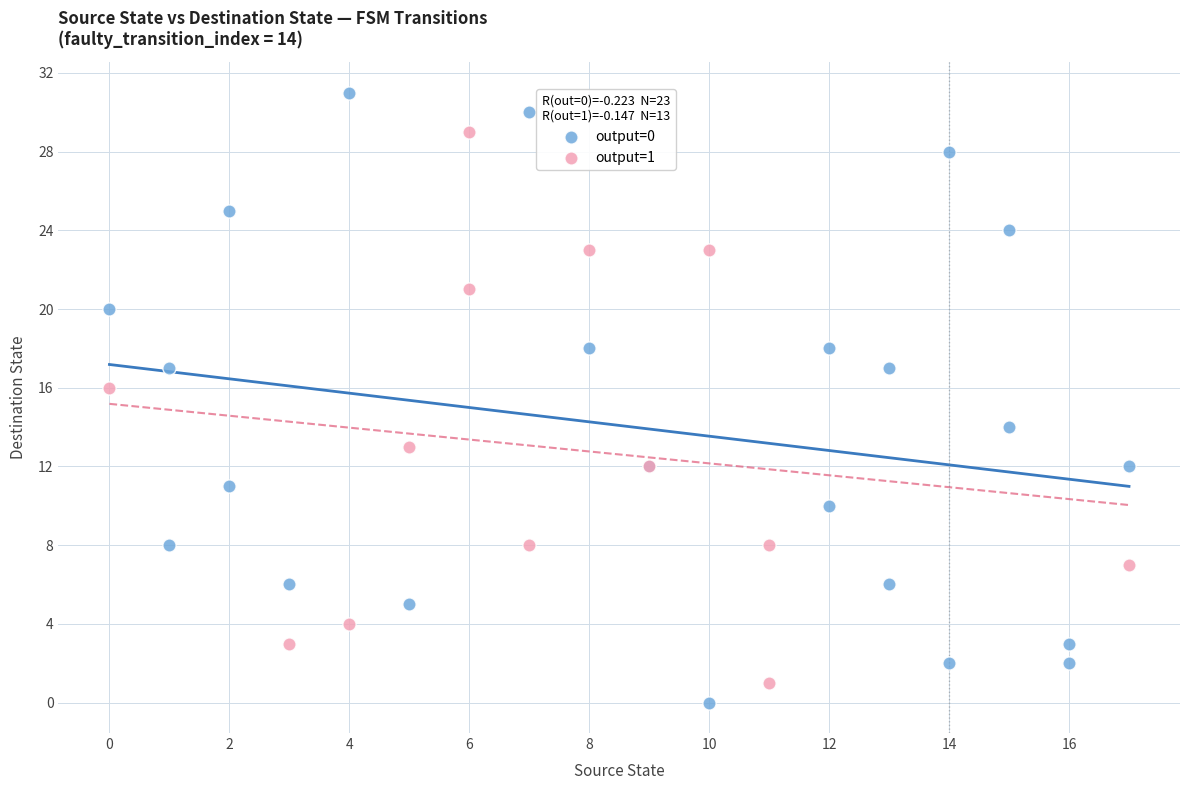

What are all the series names shown in the legend?

output=0, output=1